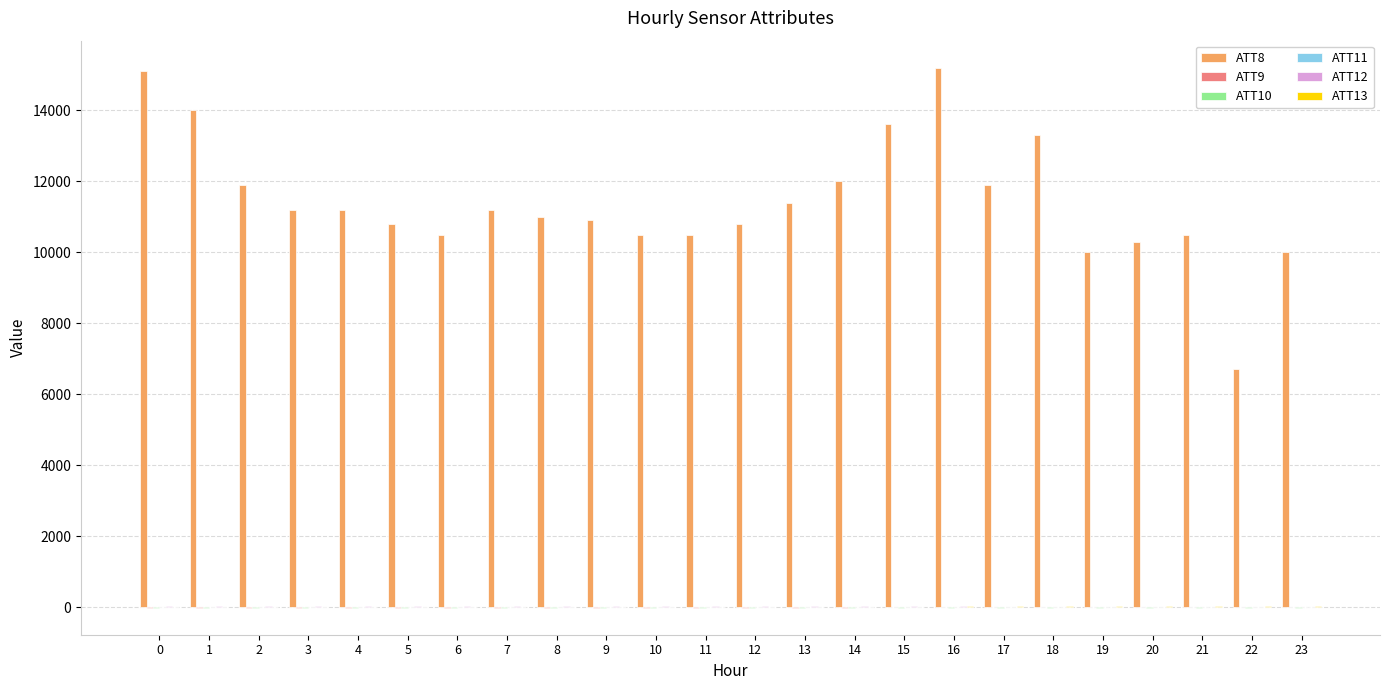

The value of ATT8 at 12 is 10800.0. True or false?

True